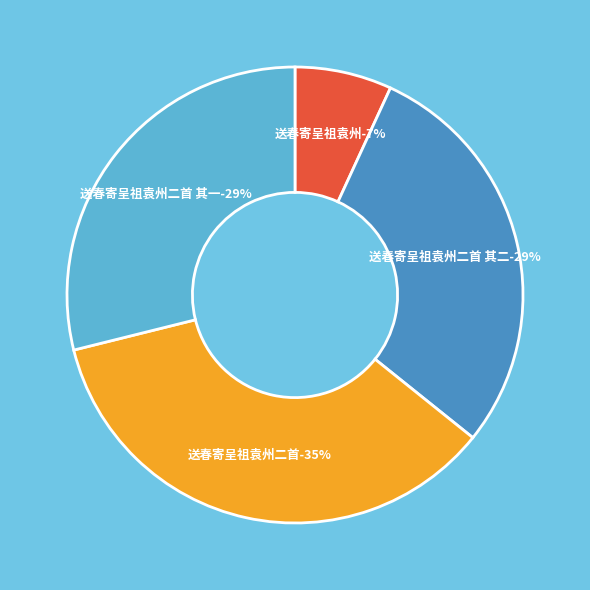

The 送春寄呈祖袁州二首 其一 slice represents 29% of the pie. True or false?

True